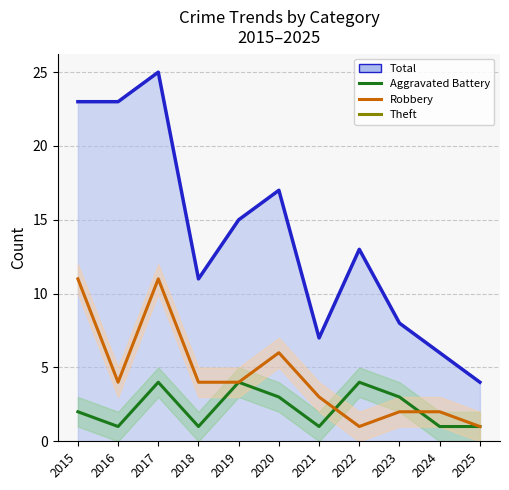

How many values in the Total (line) series exceed 13?

5